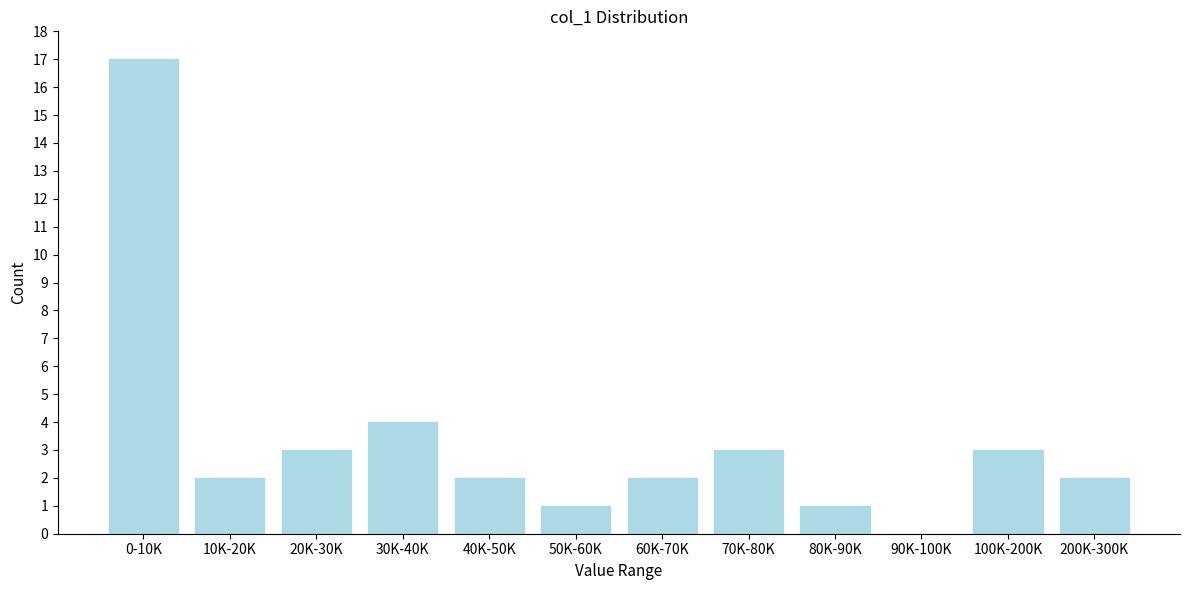

Reading left to right, list all the values displayed in this chart.

0-10K=17	10K-20K=2	20K-30K=3	30K-40K=4	40K-50K=2	50K-60K=1	60K-70K=2	70K-80K=3	80K-90K=1	90K-100K=0	100K-200K=3	200K-300K=2